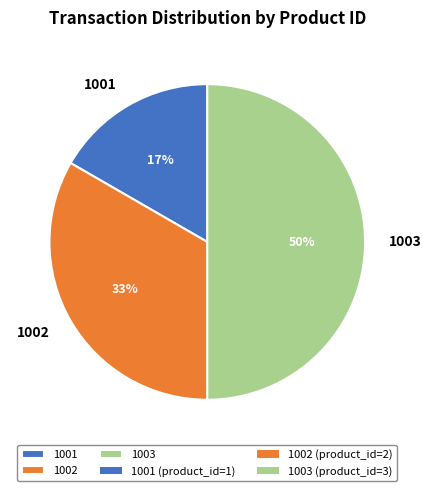

How many slices are in this pie chart?

3